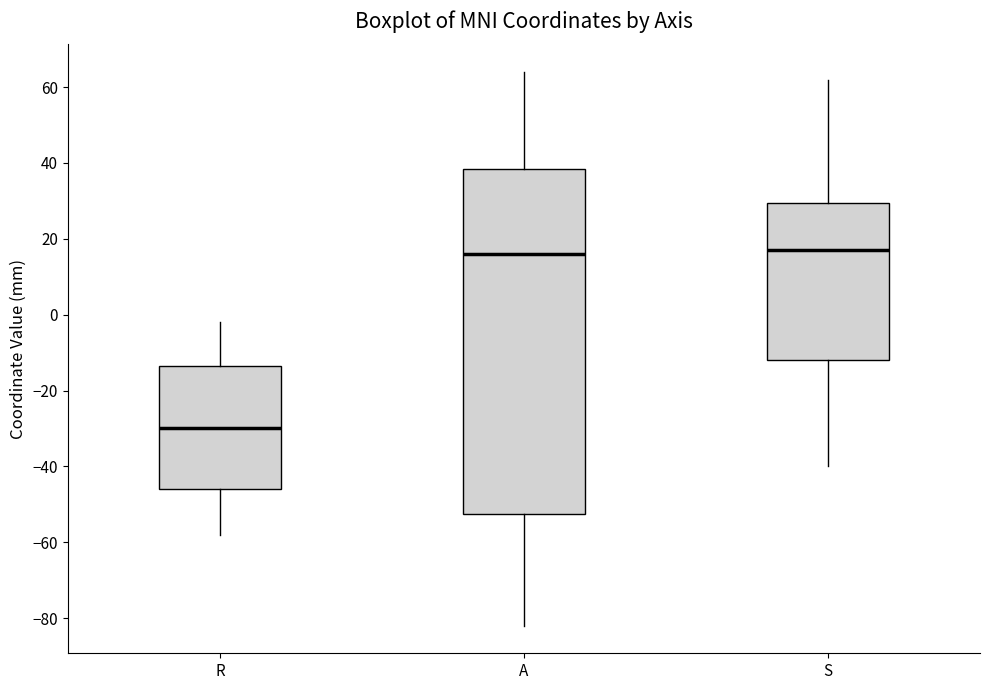

Where does the lower whisker of the box for A end on the y-axis? The values are not printed on the chart, so give them approximately, as read against the axis.

-82